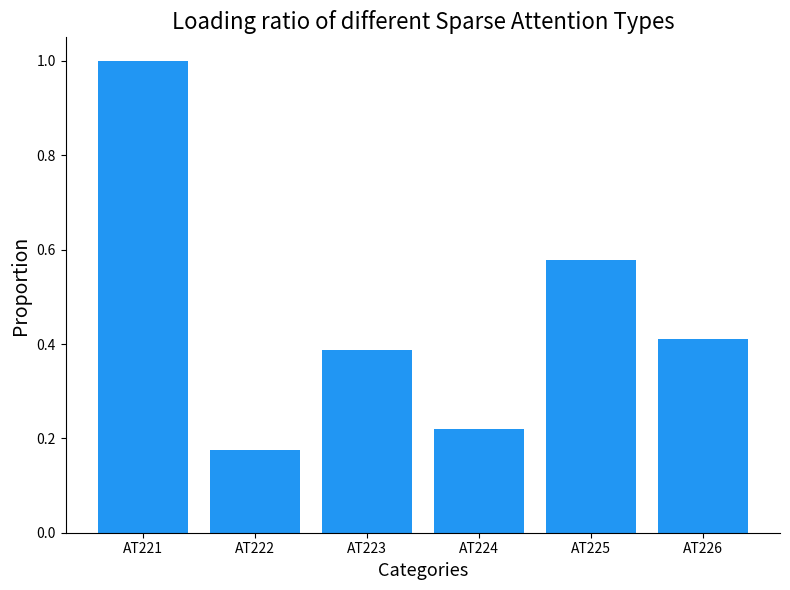

How many series are shown in this chart?

1